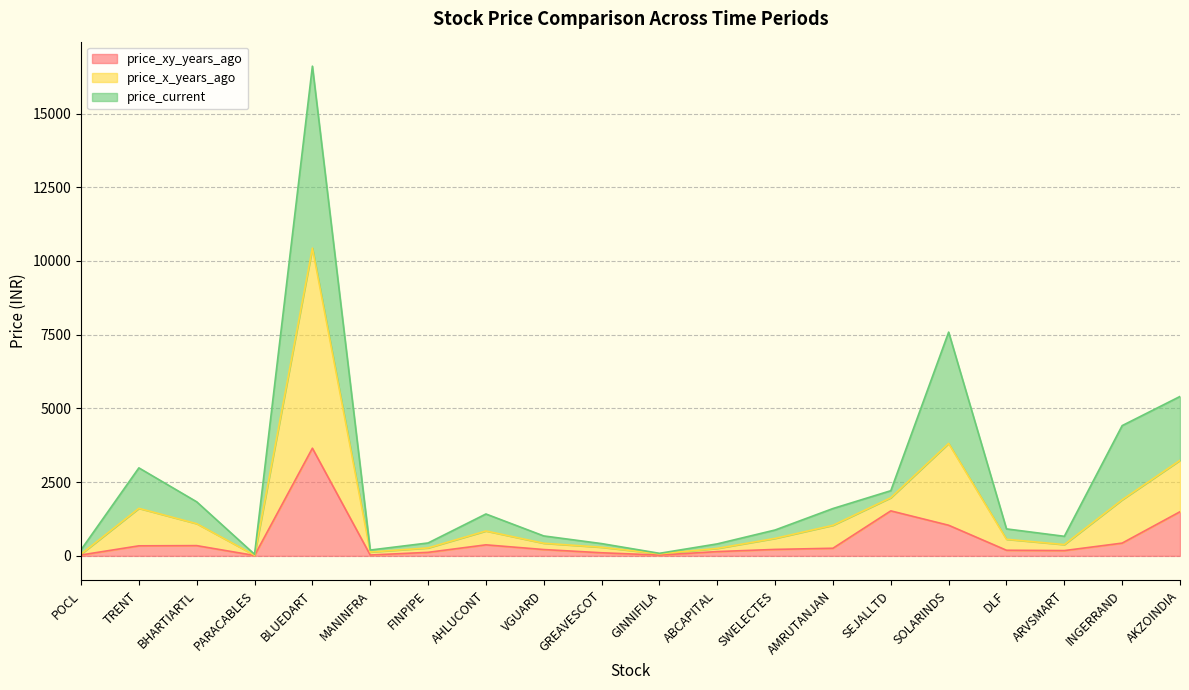

True or false: price_xy_years_ago and price_x_years_ago intersect in this chart.

False